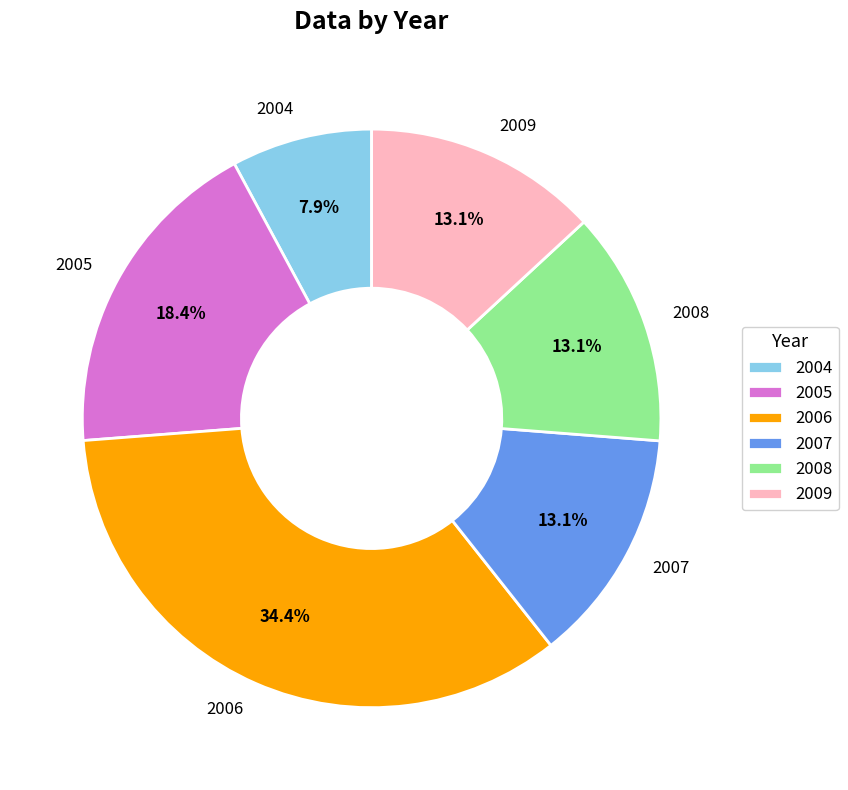

Does any single category account for the majority?

No